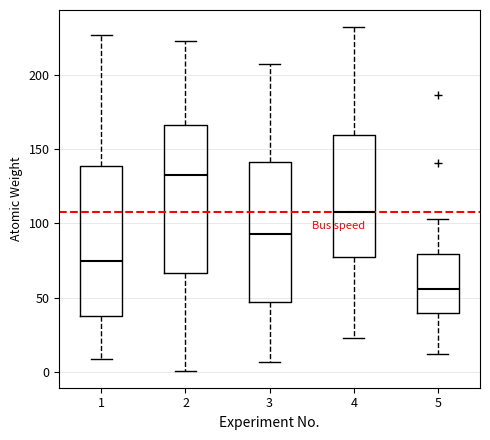

Which box has the highest median line?

2